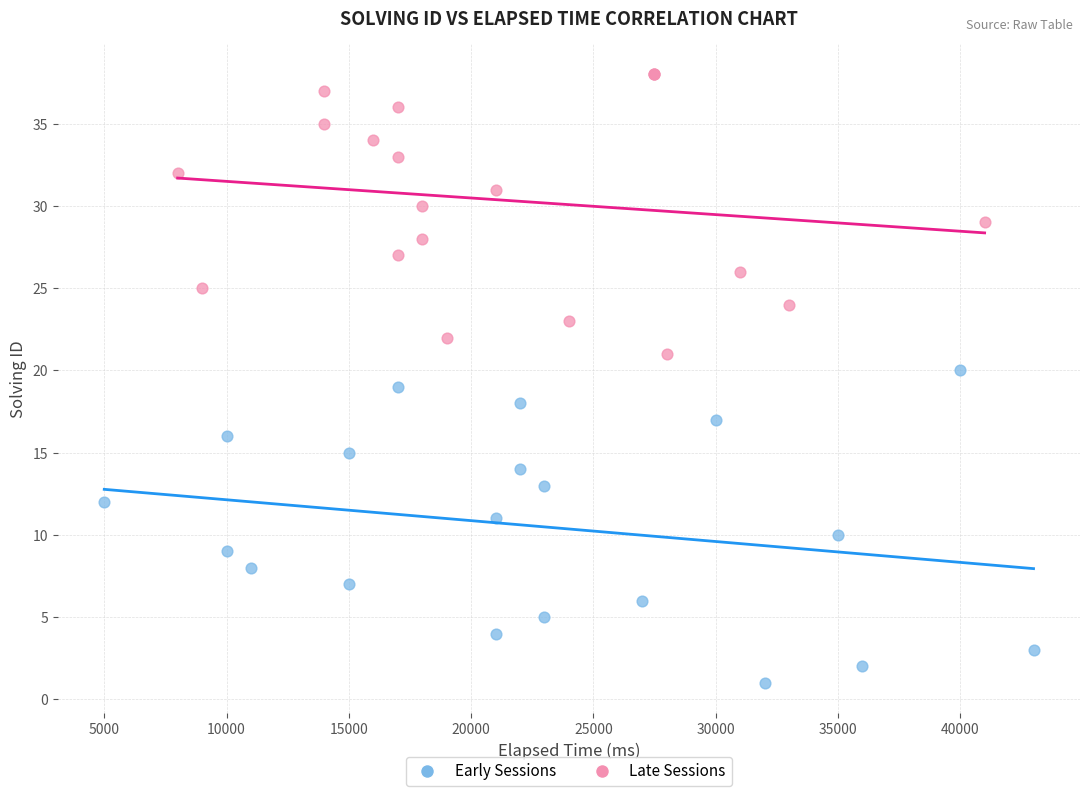

Which series contains the highest Y value?

Late Sessions